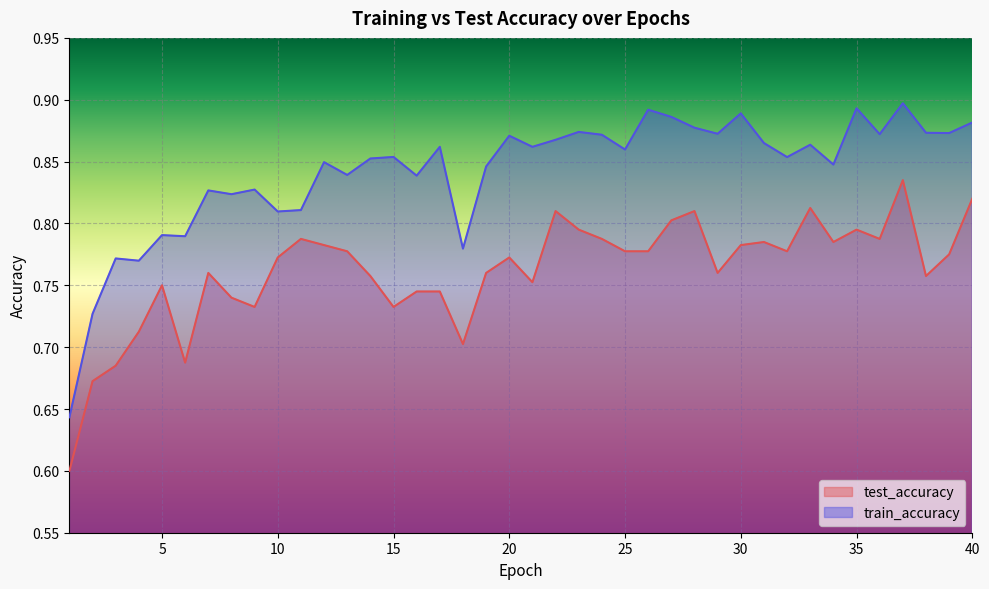

How many train_accuracy values are between 0 and 1?

40